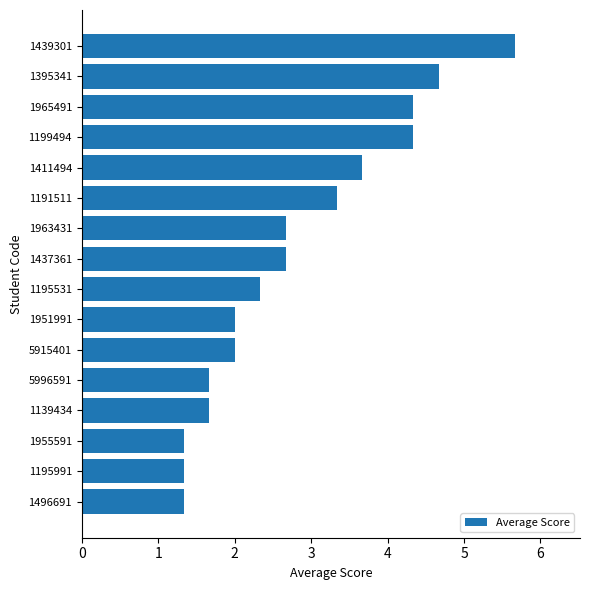

Read the value at 1951991.

2.0